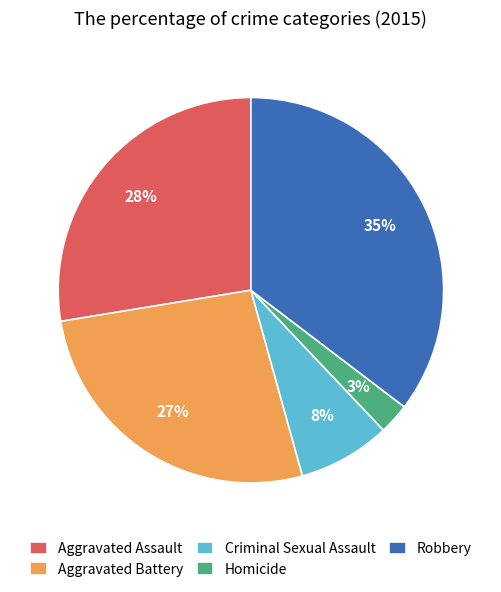

Between Robbery and Homicide, which is larger?

Robbery